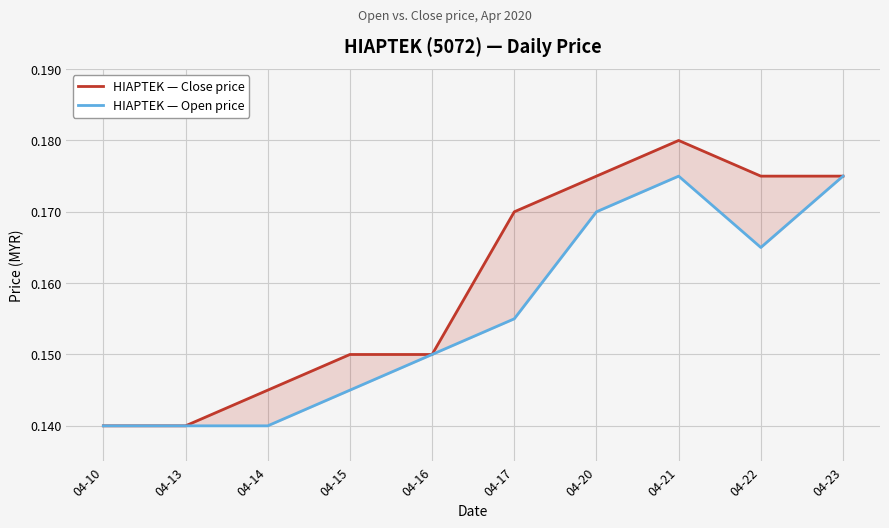

Reading left to right, list all the values displayed in this chart.

HIAPTEK — Close price: 0.1	0.1	0.1	0.1	0.1	0.2	0.2	0.2	0.2	0.2
HIAPTEK — Open price: 0.1	0.1	0.1	0.1	0.1	0.2	0.2	0.2	0.2	0.2